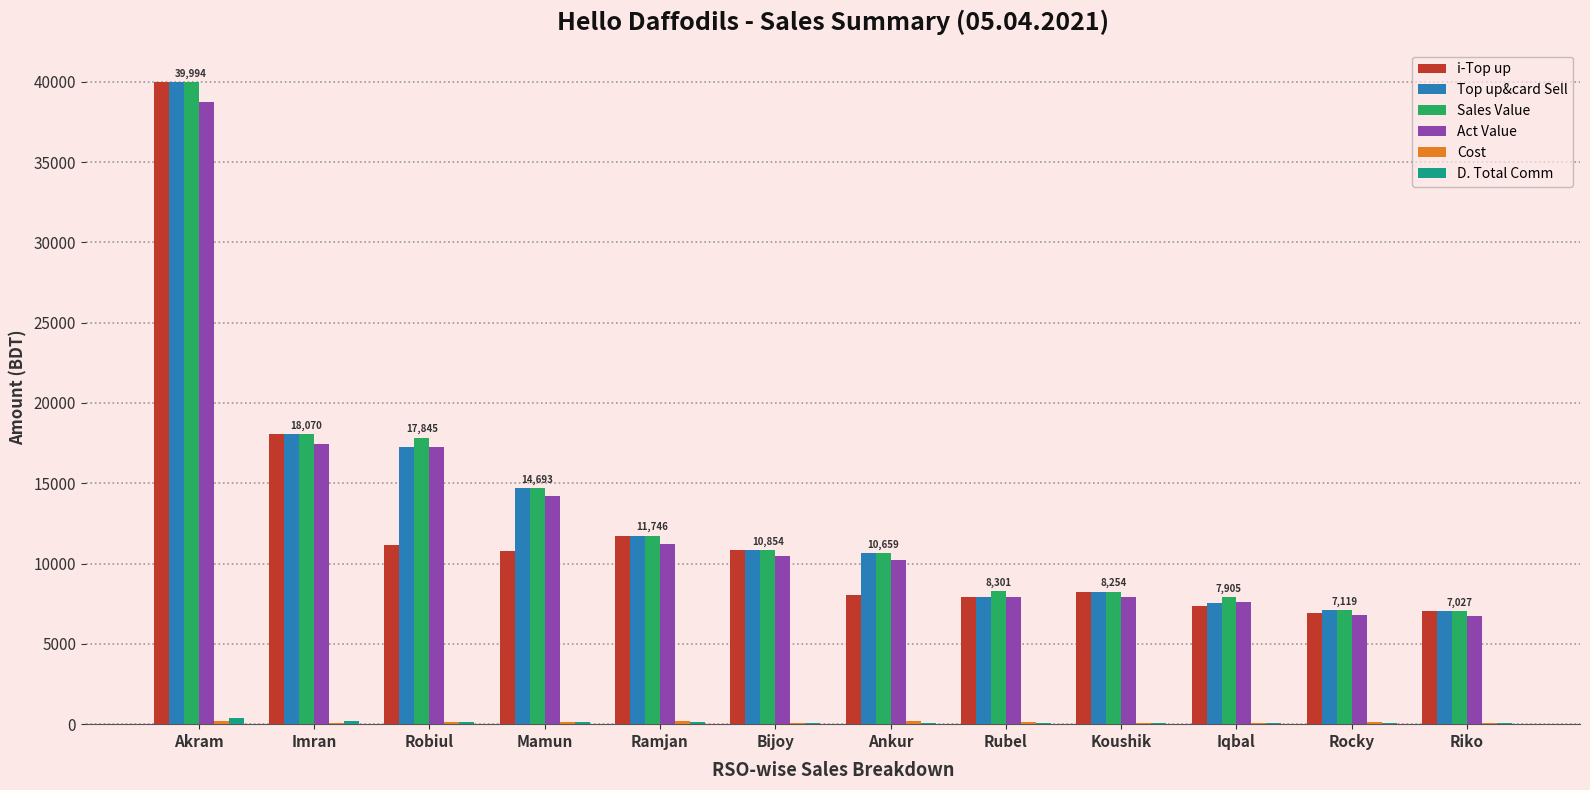

What is the greatest value displayed?

39994.0